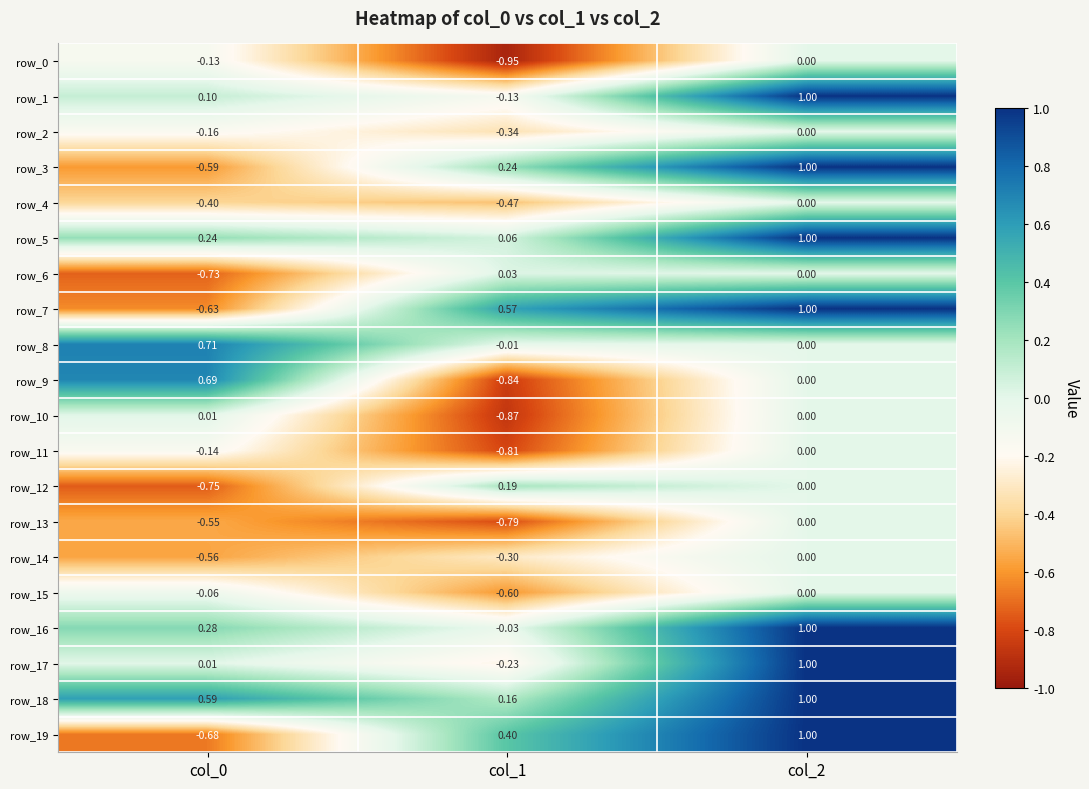

Is the value of row_10 at col_2 greater than the value of row_18 at col_0?

No